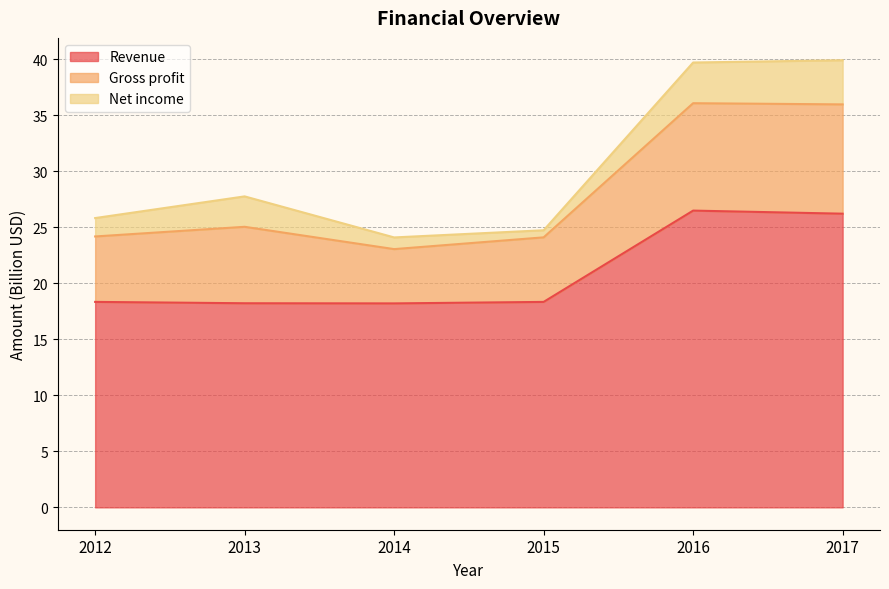

In Gross profit, how many points are higher than both neighbors (excluding endpoints)?

1